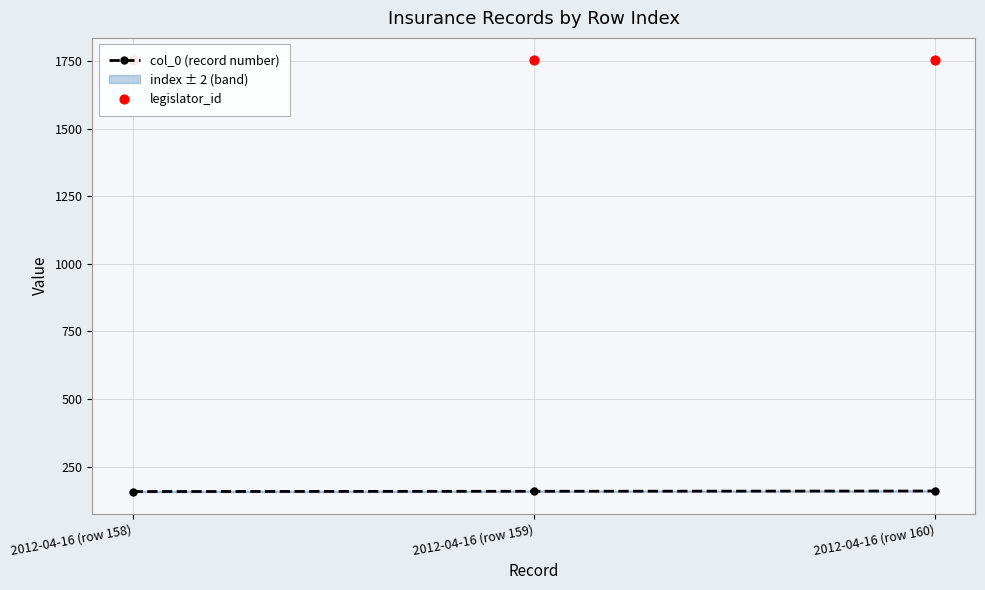

Which series reaches the maximum Y coordinate?

legislator_id